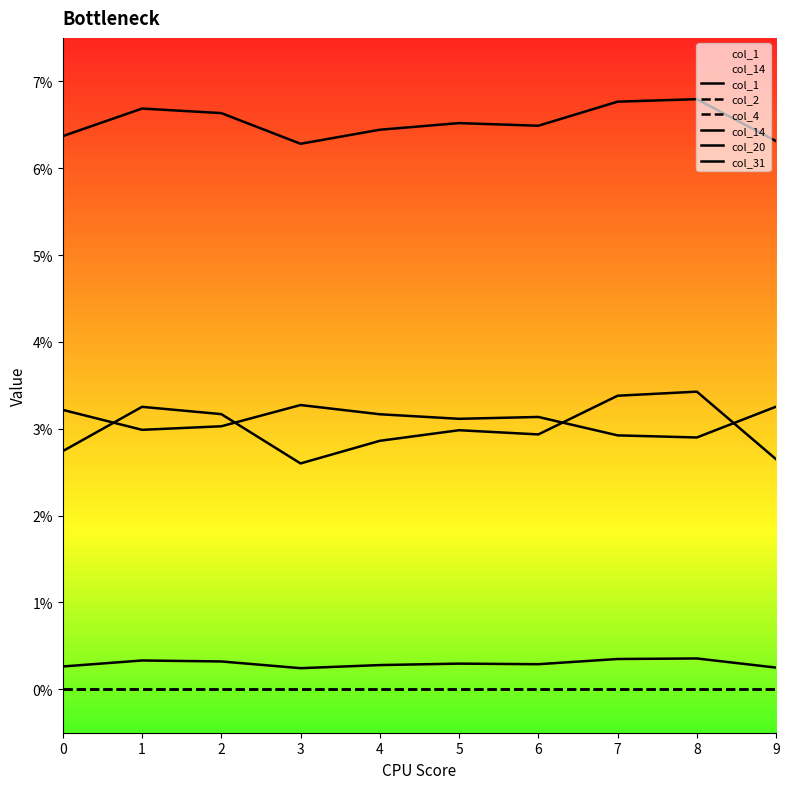

How many distinct data groups are displayed?

6